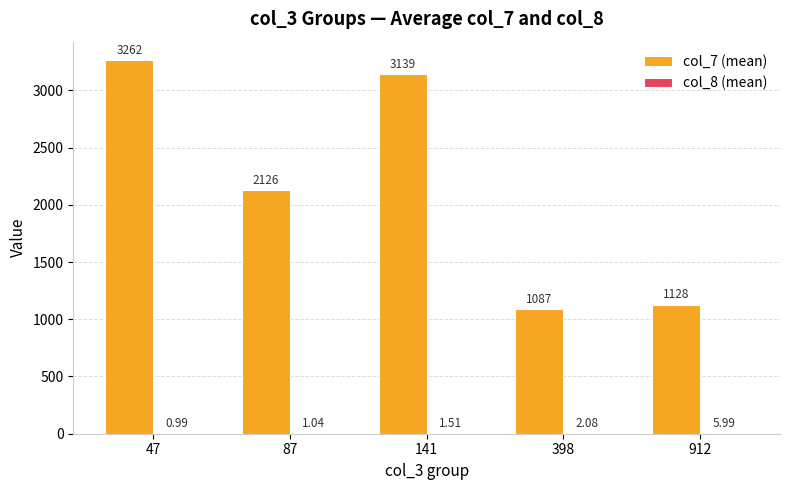

At which category is the sum across all series the highest?

47